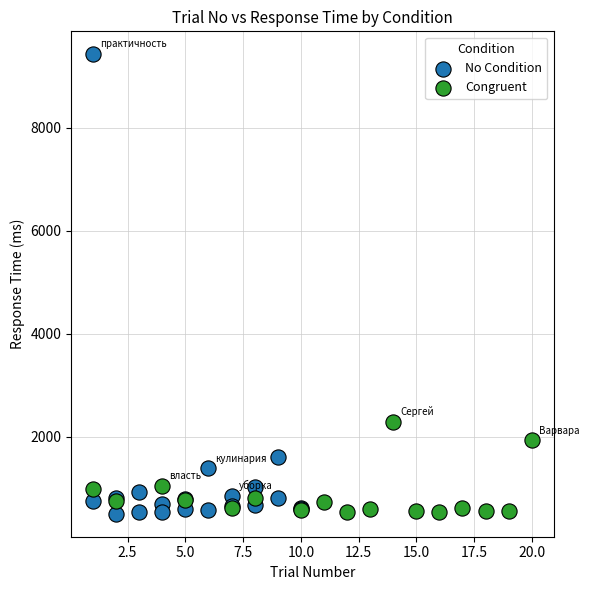

Which series reaches the maximum Y coordinate?

No Condition